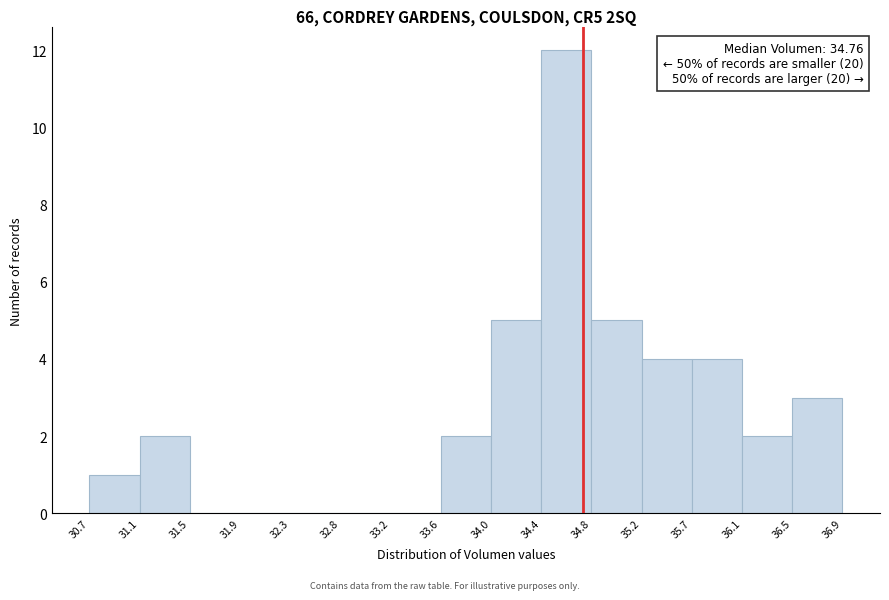

Which range on the x-axis has the tallest bar?

34.4 to 34.8